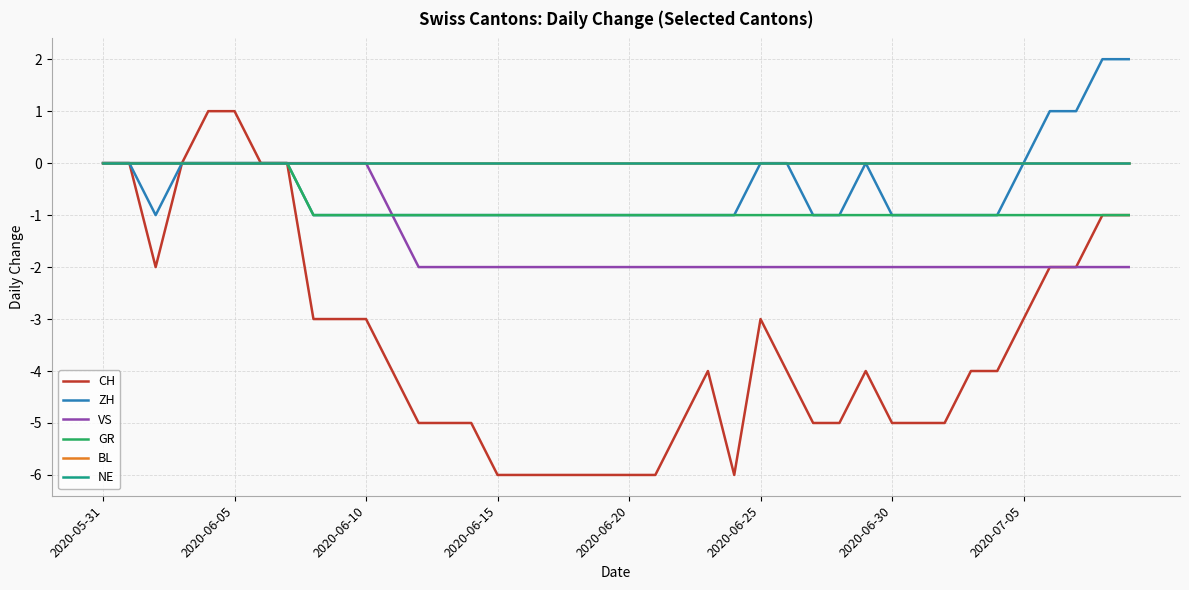

True or false: CH has more than 2 points higher than both neighbors.

True